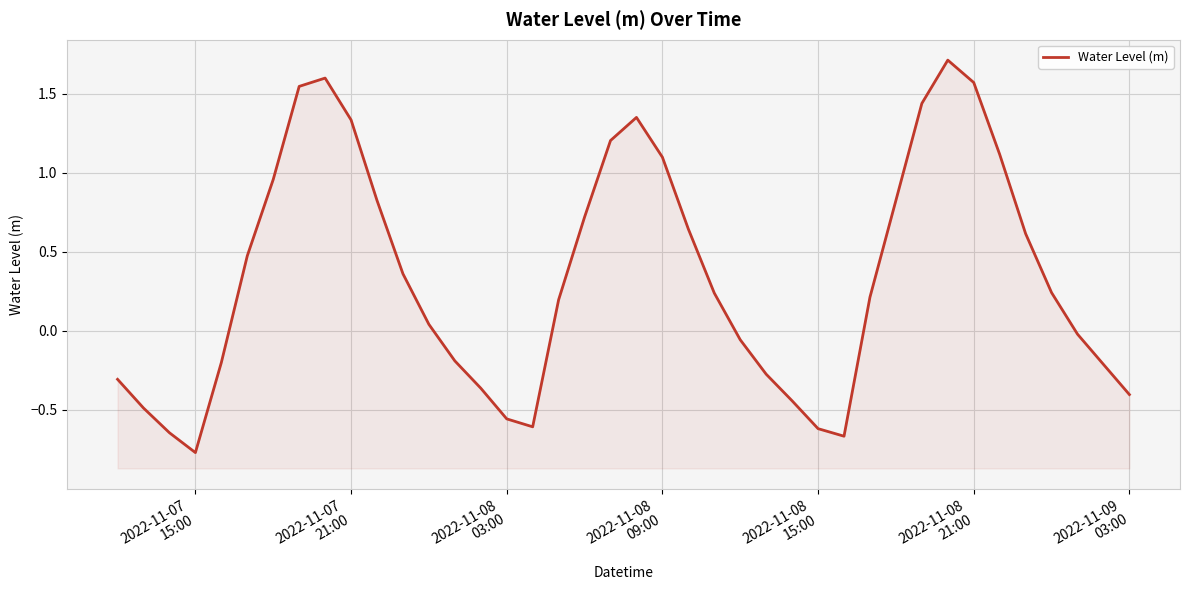

What is the maximum value shown in the chart?

1.7